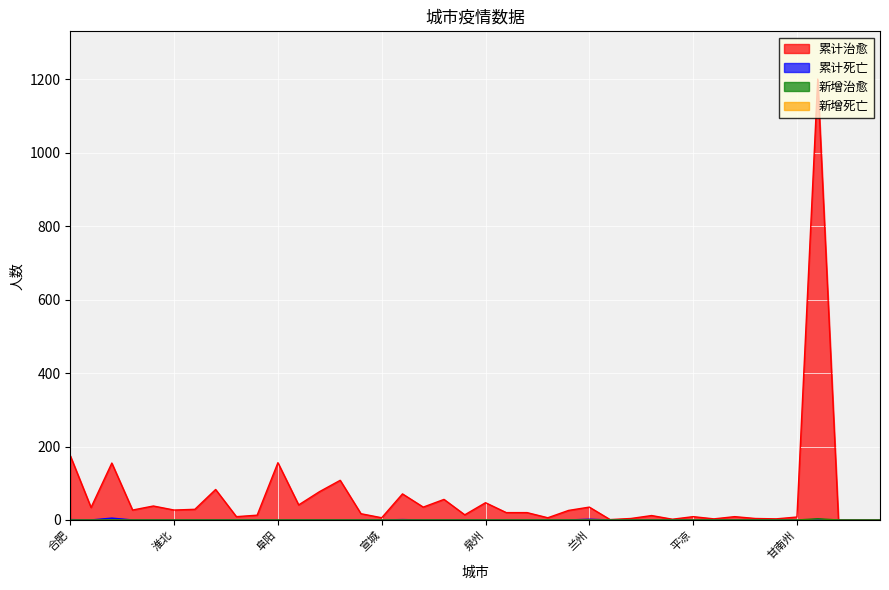

How many 新增治愈 values are between 0 and 1?

39